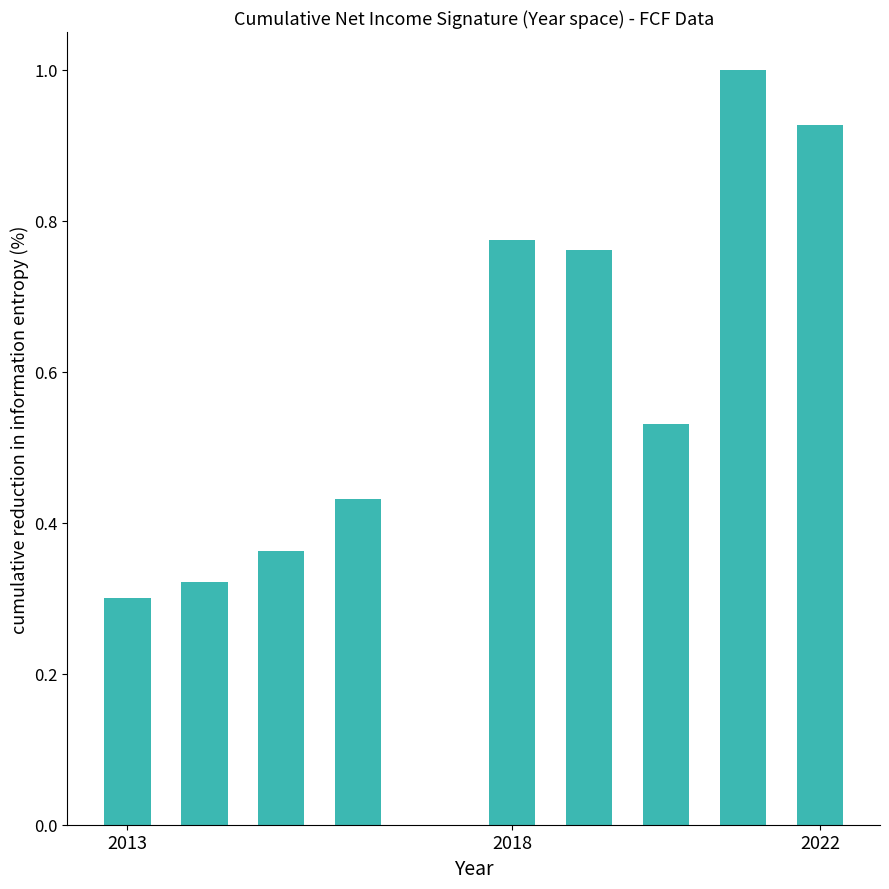

What is the sum of all values?

5.4